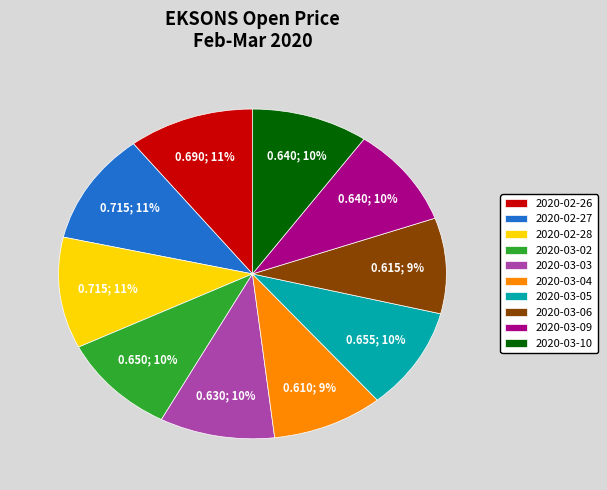

True or false: 2020-03-05 accounts for 10% of the total.

True